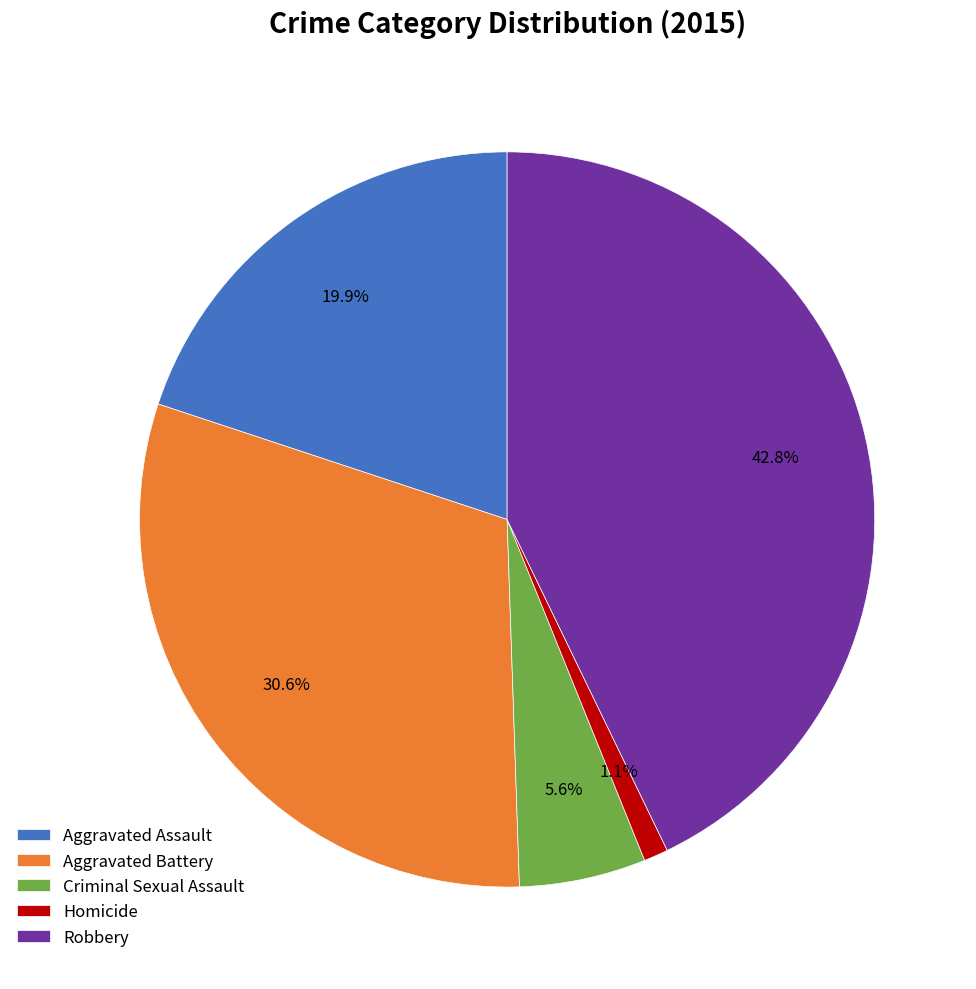

What is the largest slice in the pie chart?

Robbery